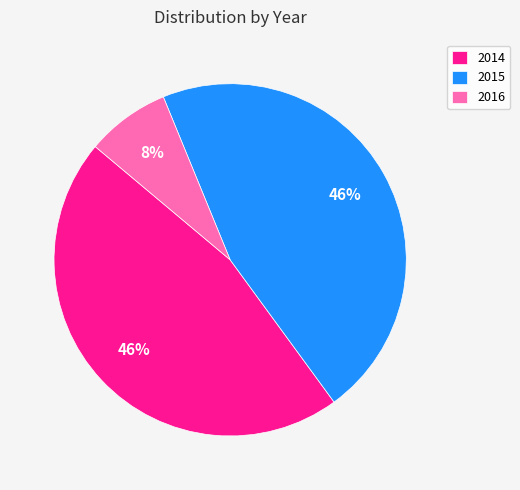

Combined, do 2016 and 2015 account for over 50%?

Yes